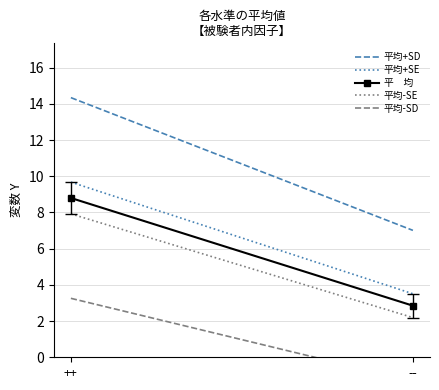

Reading left to right, list all the values displayed in this chart.

平均+SD: ++=14.3	--=7.0
平均+SE: ++=9.7	--=3.5
平　均: ++=8.8	--=2.9
平均-SE: ++=7.9	--=2.2
平均-SD: ++=3.3	--=-1.3